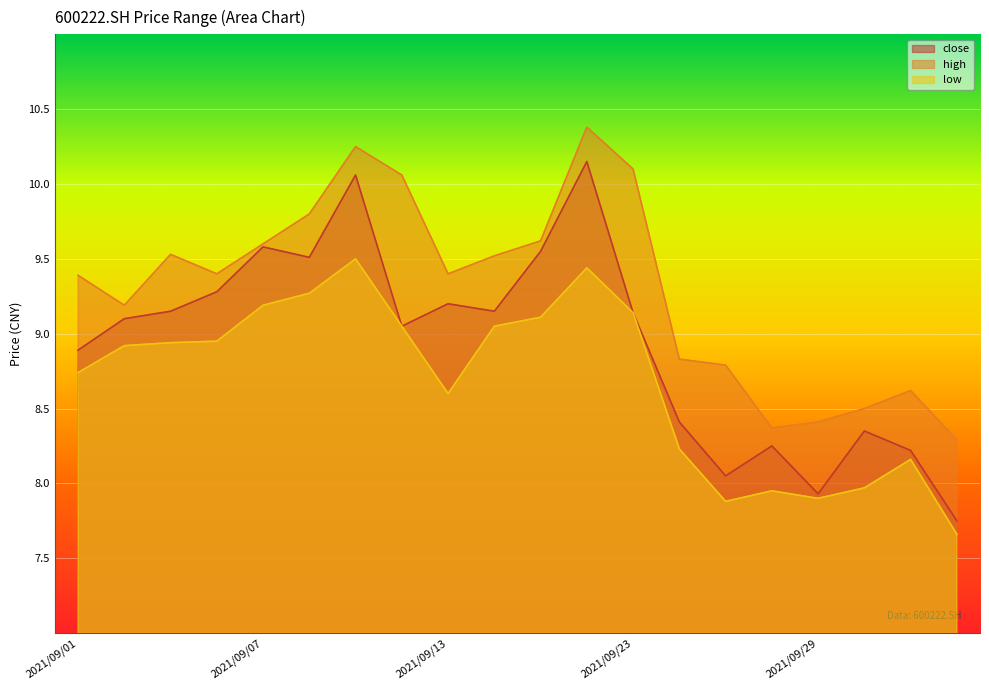

What are all the series names shown in the legend?

close, high, low